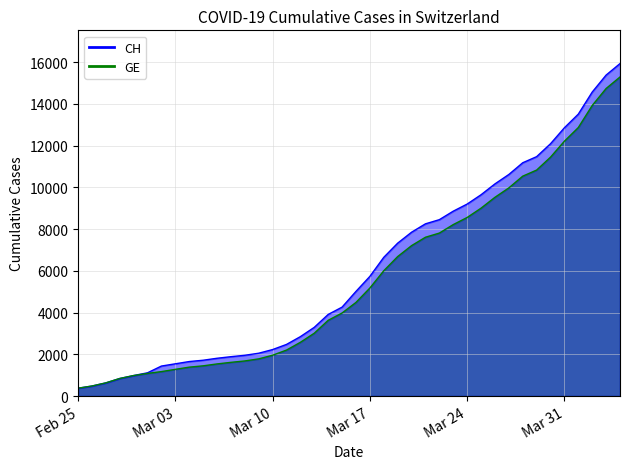

The value of GE at 2020-03-19 is 11863. True or false?

False